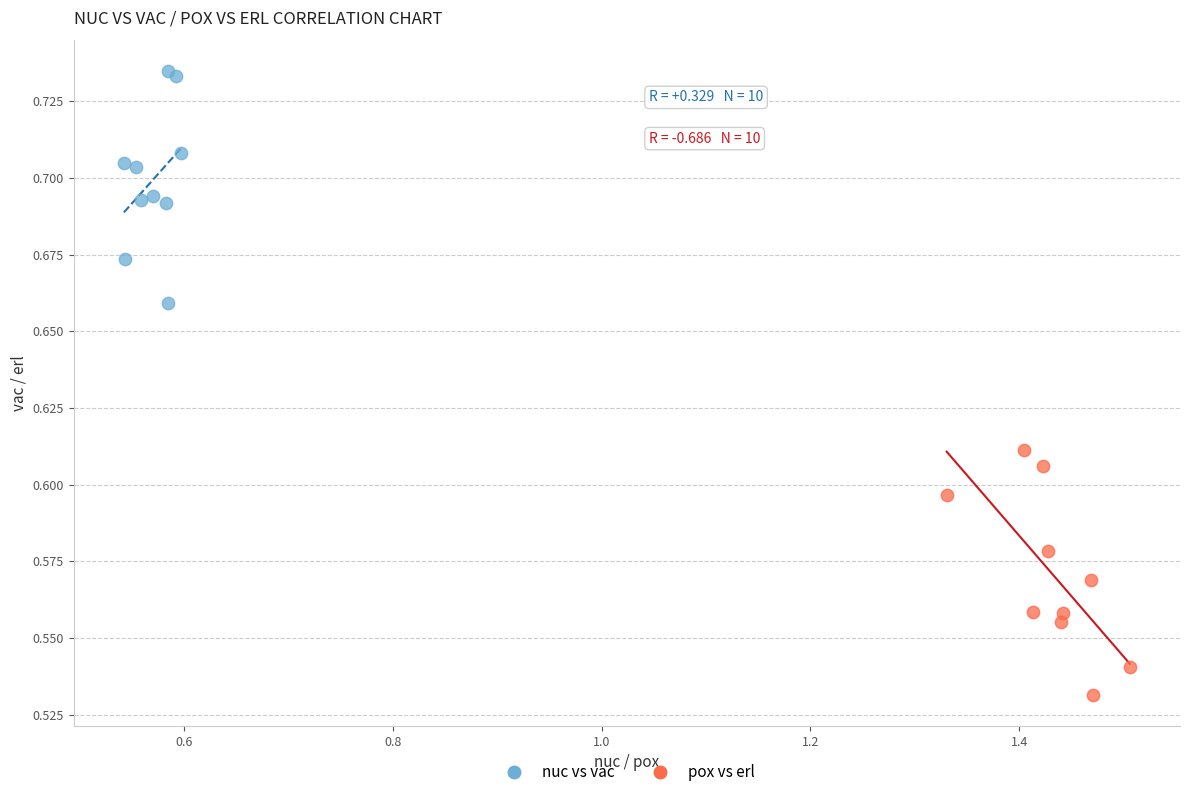

Which series contains the lowest Y value?

pox vs erl